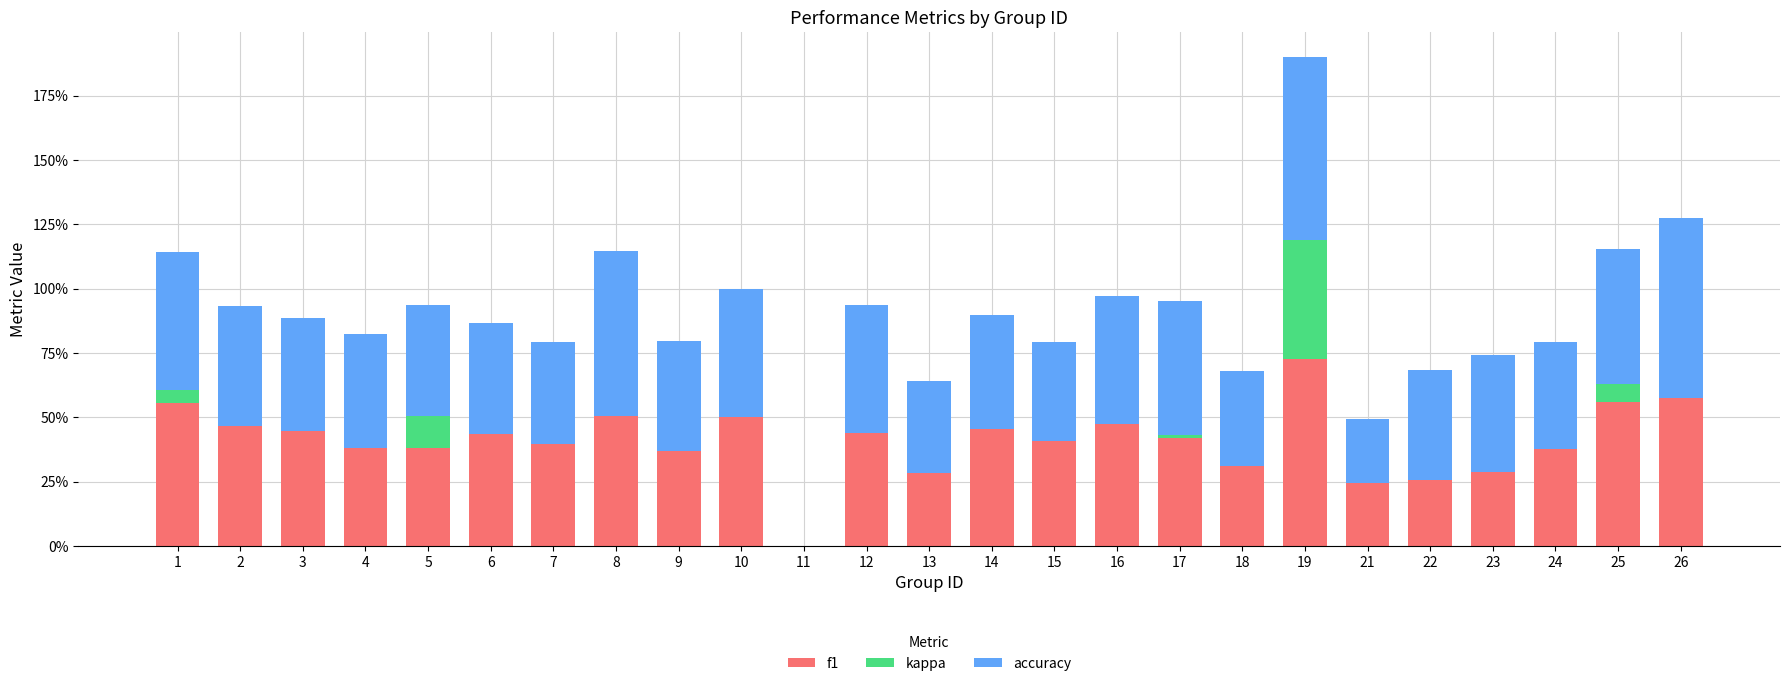

List the series in order of their peak value, highest first.

f1, accuracy, kappa